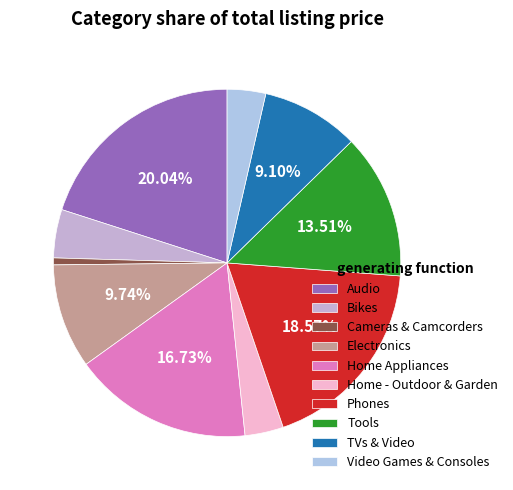

Rank the categories by value from highest to lowest.

Audio, Phones, Home Appliances, Tools, Electronics, TVs & Video, Bikes, Home - Outdoor & Garden, Video Games & Consoles, Cameras & Camcorders